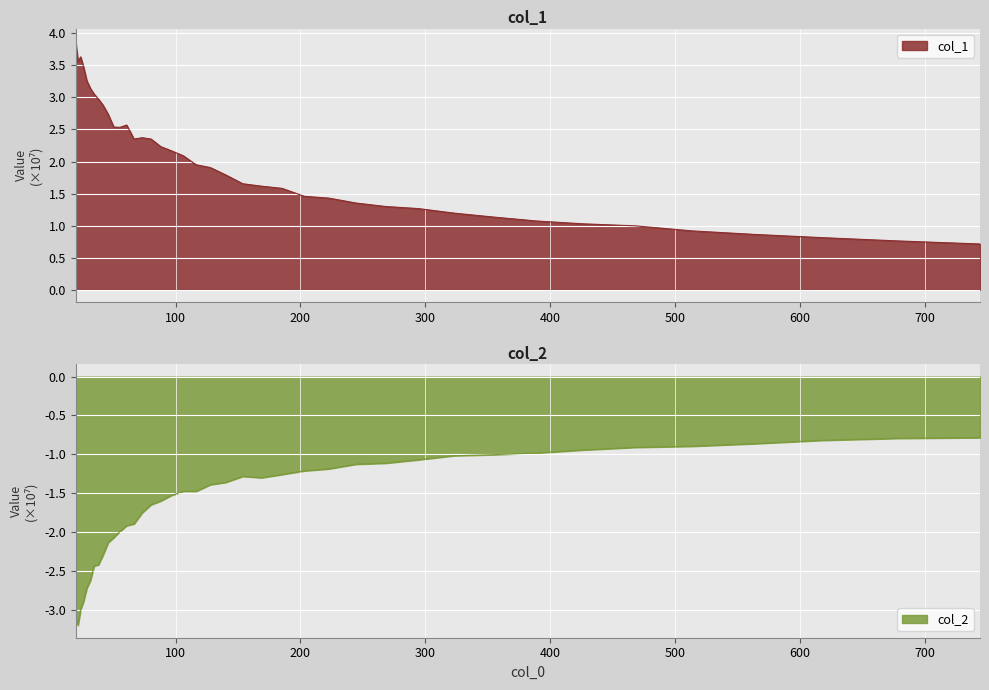

What is the sum of the col_1 values at 322.912 and 80.363?

35455824.0